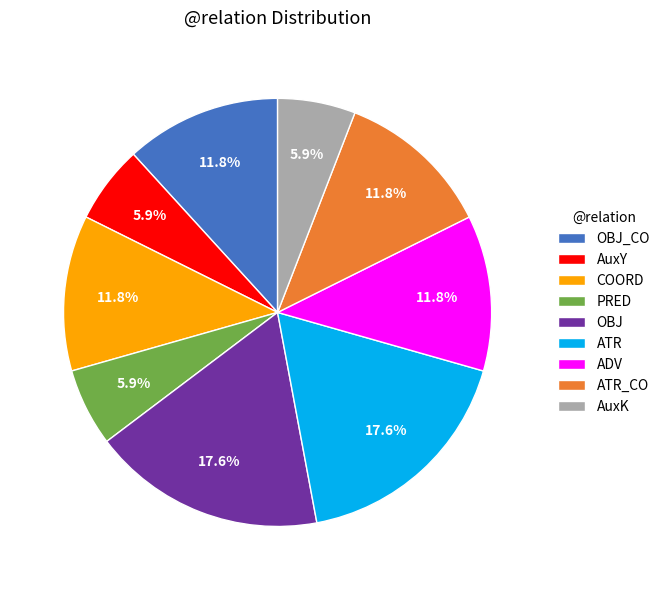

What is the total percentage of AuxY and AuxK?

11.8%